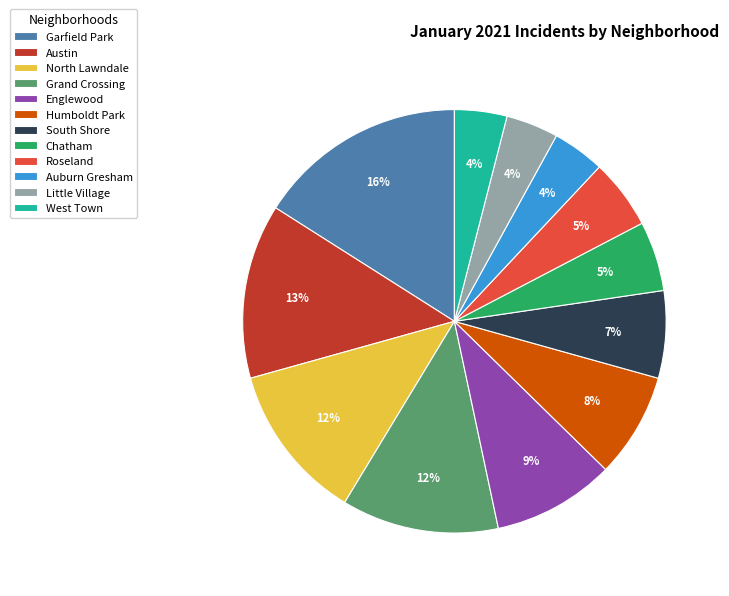

How many slices are in this pie chart?

12